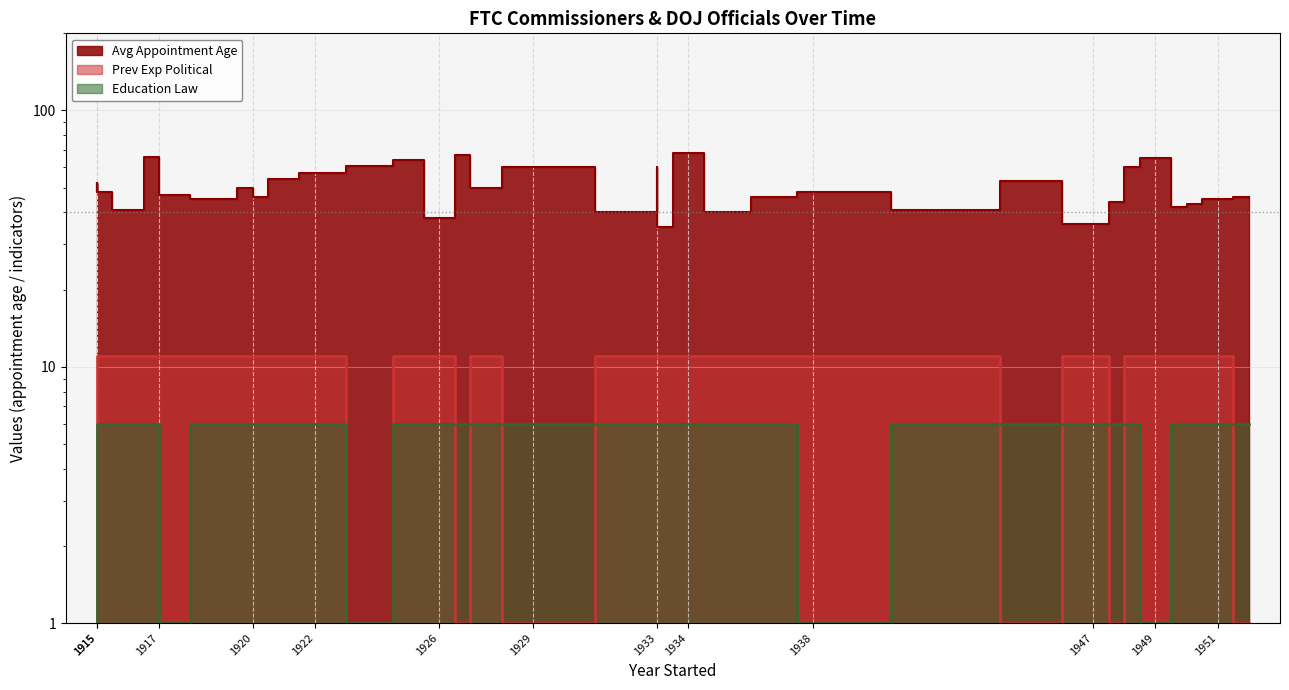

True or false: Avg Appointment Age has a value of 65 at 1949.

True